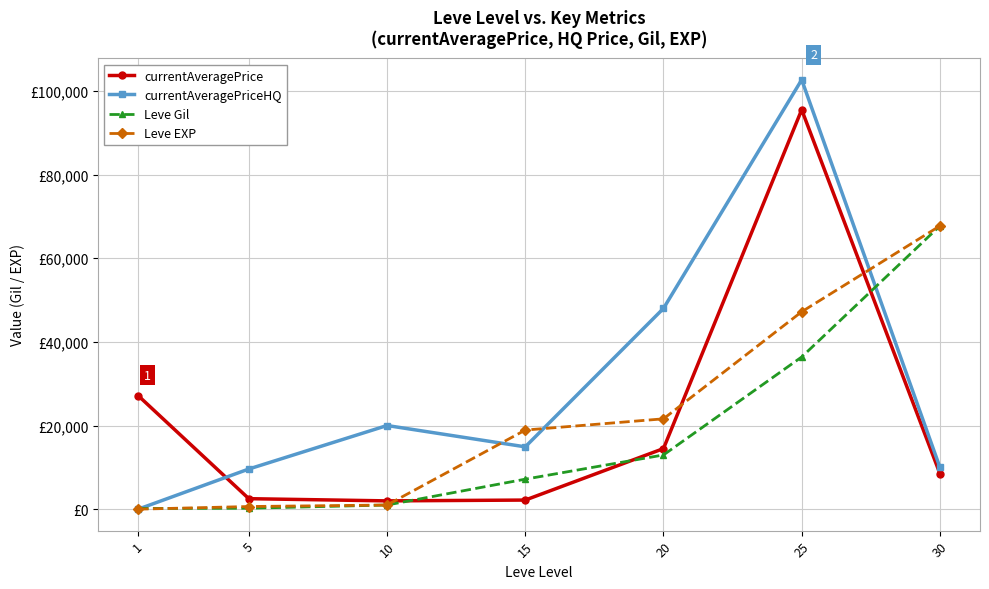

What are all the series names shown in the legend?

currentAveragePrice, currentAveragePriceHQ, Leve Gil, Leve EXP